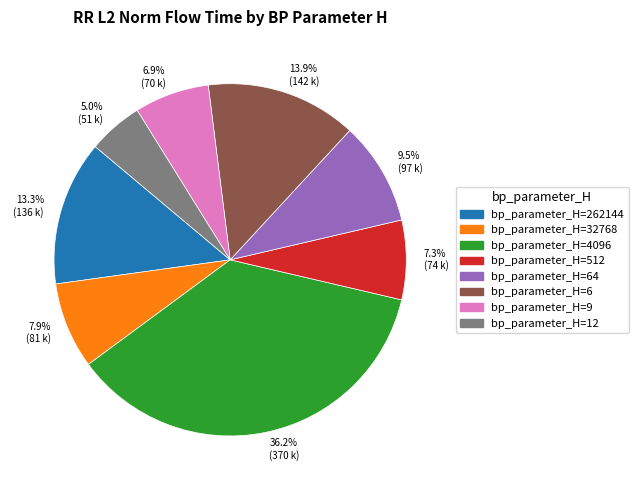

Is the sum of bp_parameter_H=64 and bp_parameter_H=512 greater than half?

No